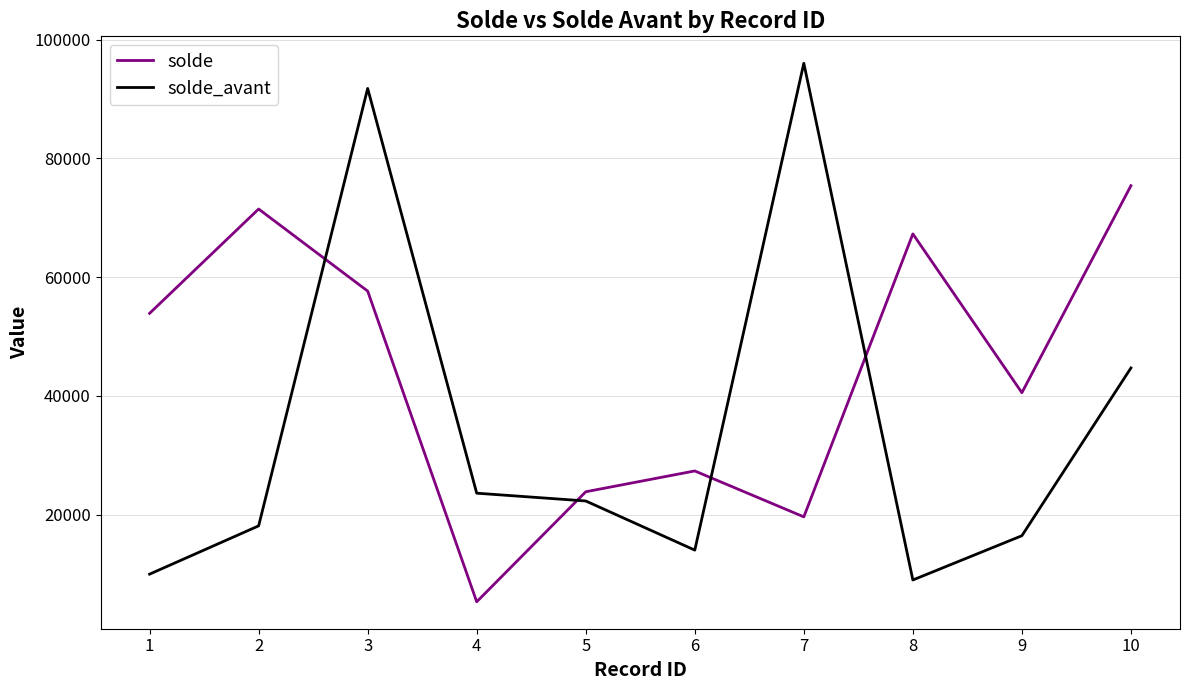

What is the difference between the solde_avant values at 5 and 10?

22410